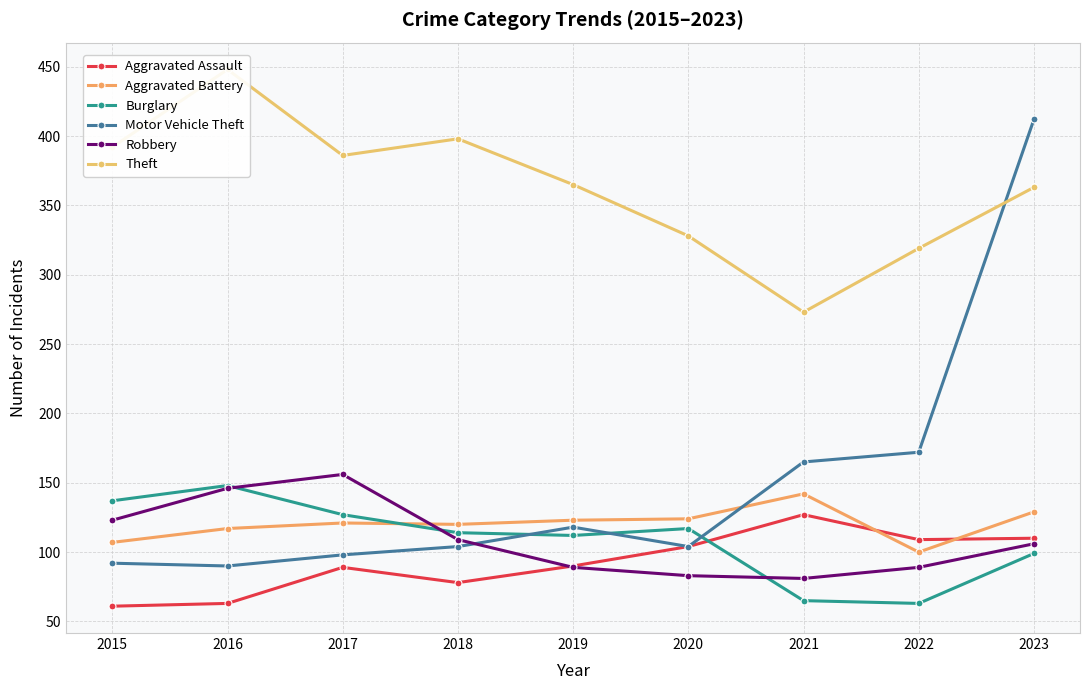

Reading right to left, what are all the values shown in this chart?

Aggravated Assault: 110	109	127	104	90	78	89	63	61
Aggravated Battery: 129	100	142	124	123	120	121	117	107
Burglary: 99	63	65	117	112	114	127	148	137
Motor Vehicle Theft: 412	172	165	104	118	104	98	90	92
Robbery: 106	89	81	83	89	109	156	146	123
Theft: 363	319	273	328	365	398	386	448	392